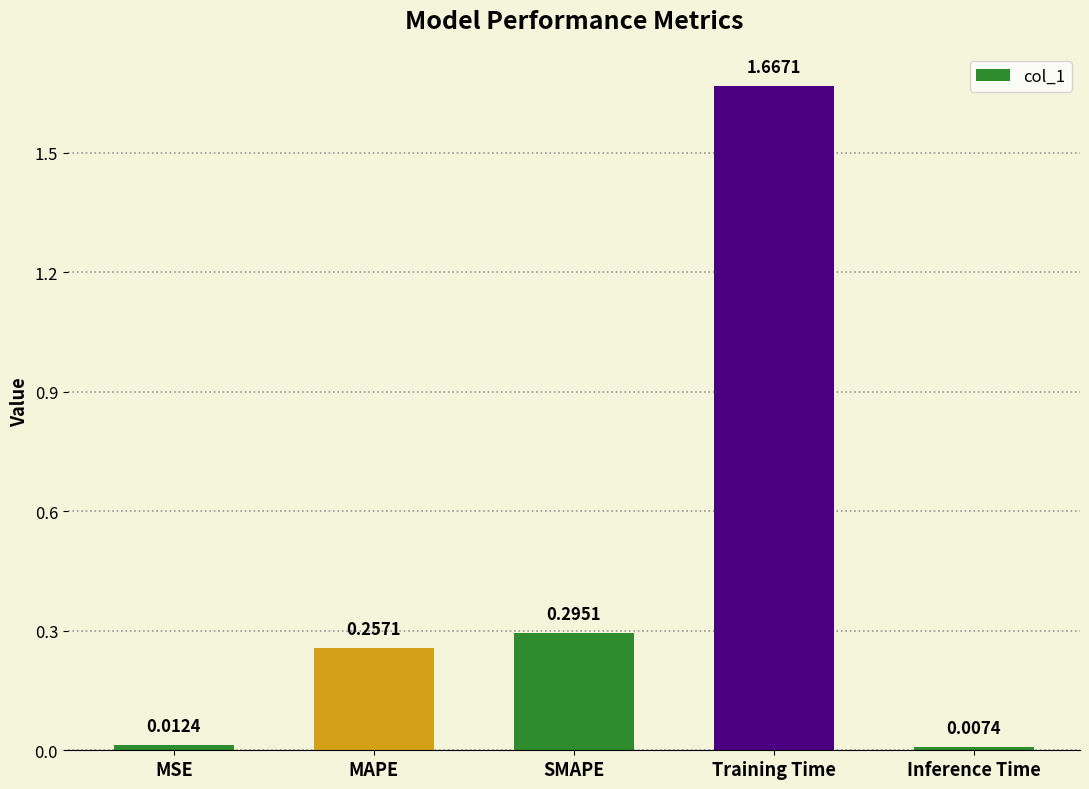

At which category does the chart reach its minimum across all series?

Inference Time